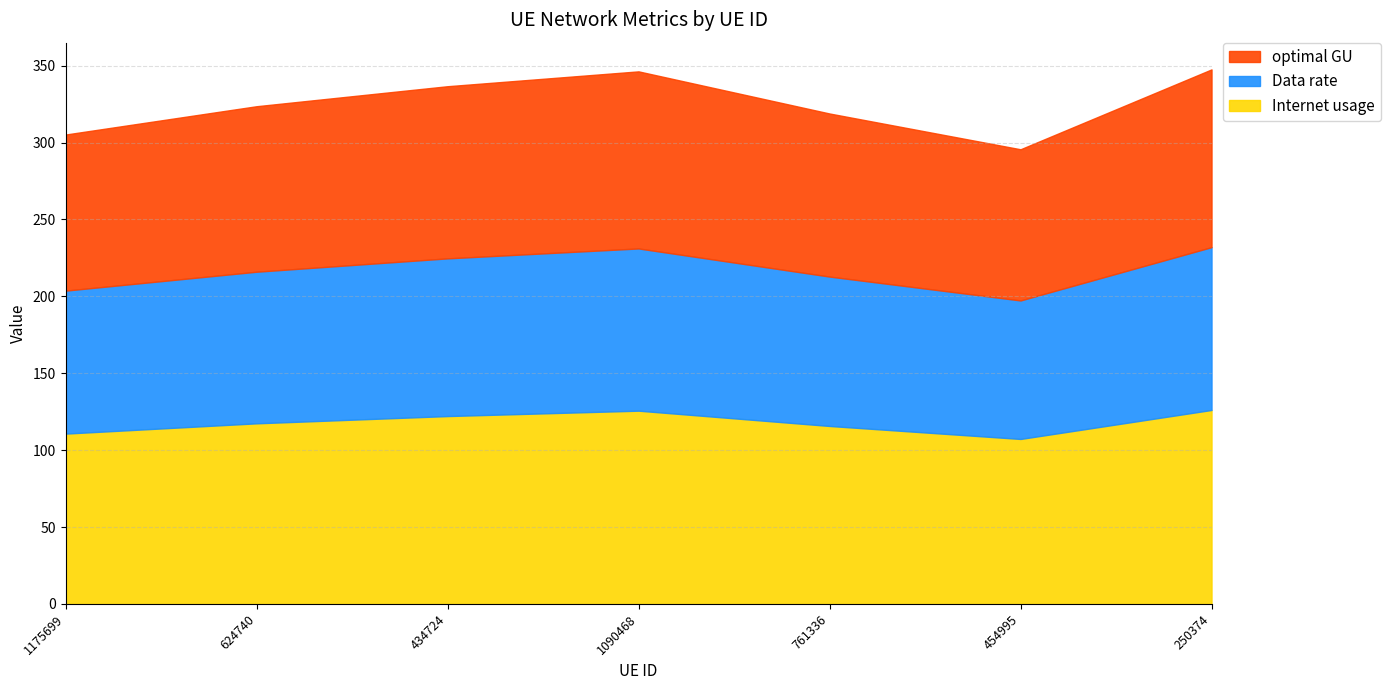

Does the chart have visible grid lines?

Yes